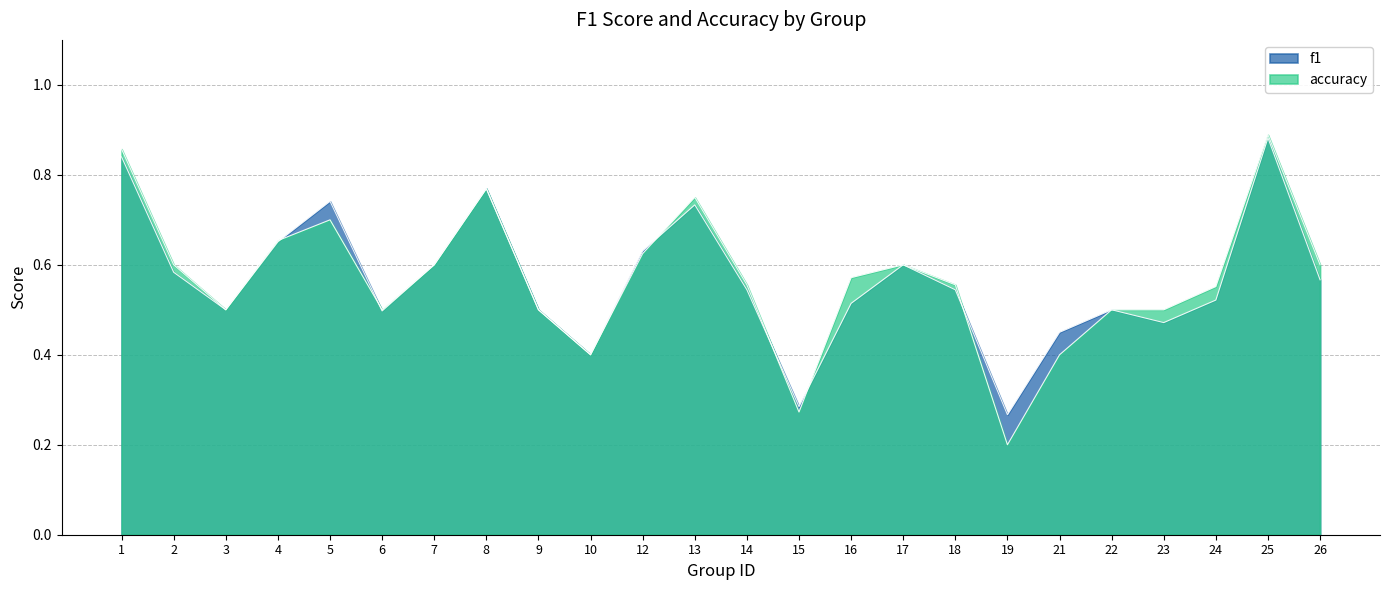

Between 21 and 23, which series saw the biggest shift?

accuracy